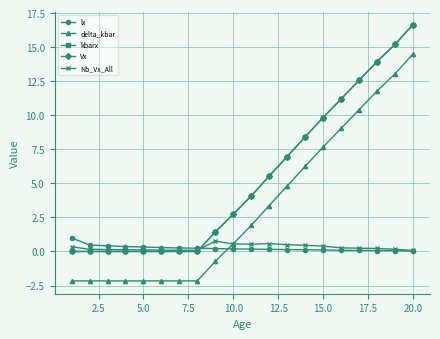

Is this an area chart (filled region under the line)?

No